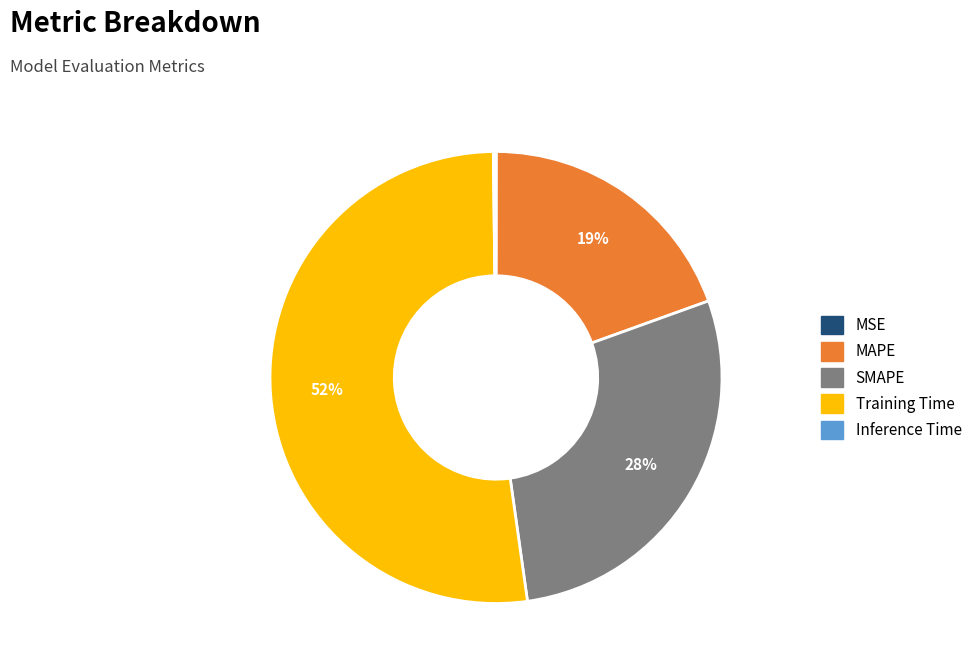

To the nearest percent, what is the difference between the SMAPE and Training Time slice percentages?

24%